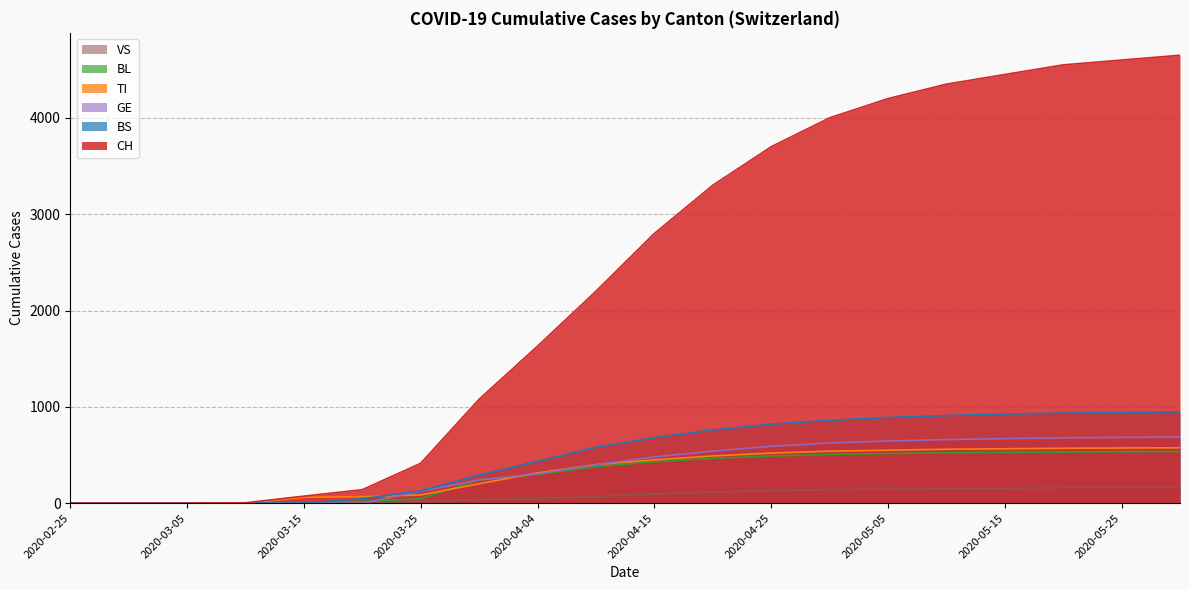

What is the label of the 13th point from the left?

2020-04-25